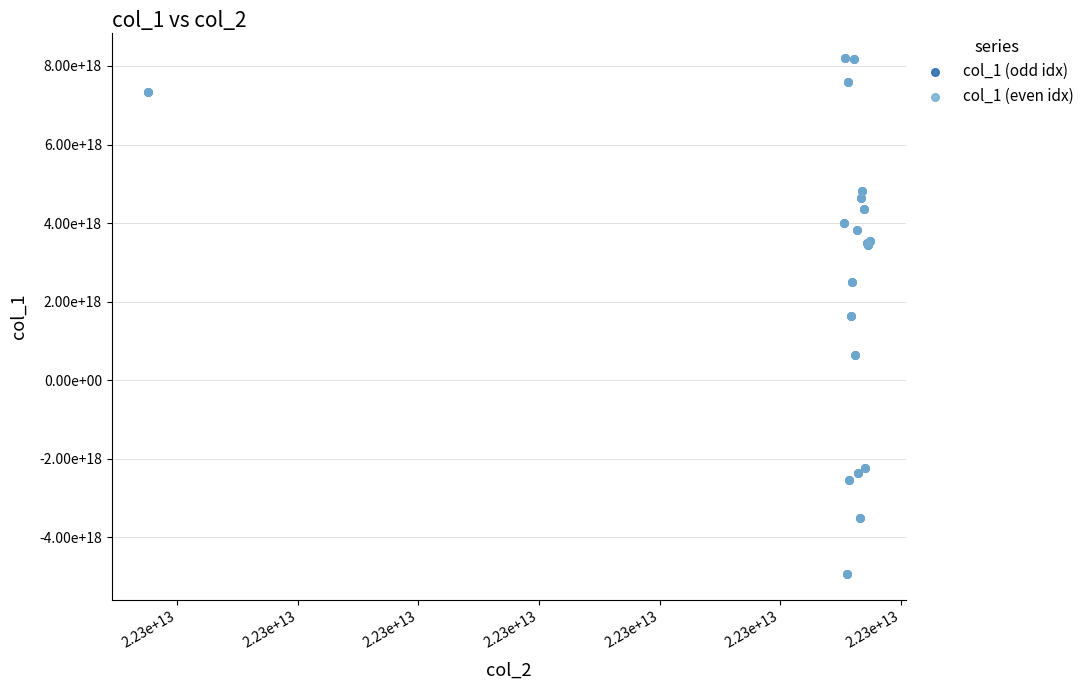

What are all the series names shown in the legend?

col_1 (odd idx), col_1 (even idx)